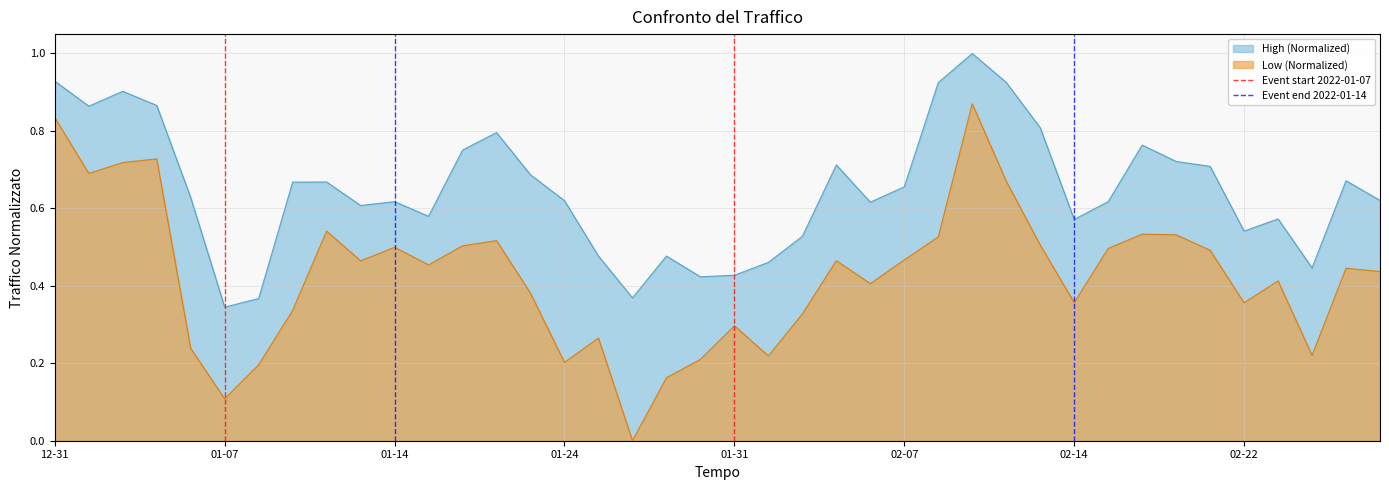

Does the chart display data point markers on the line(s)?

No